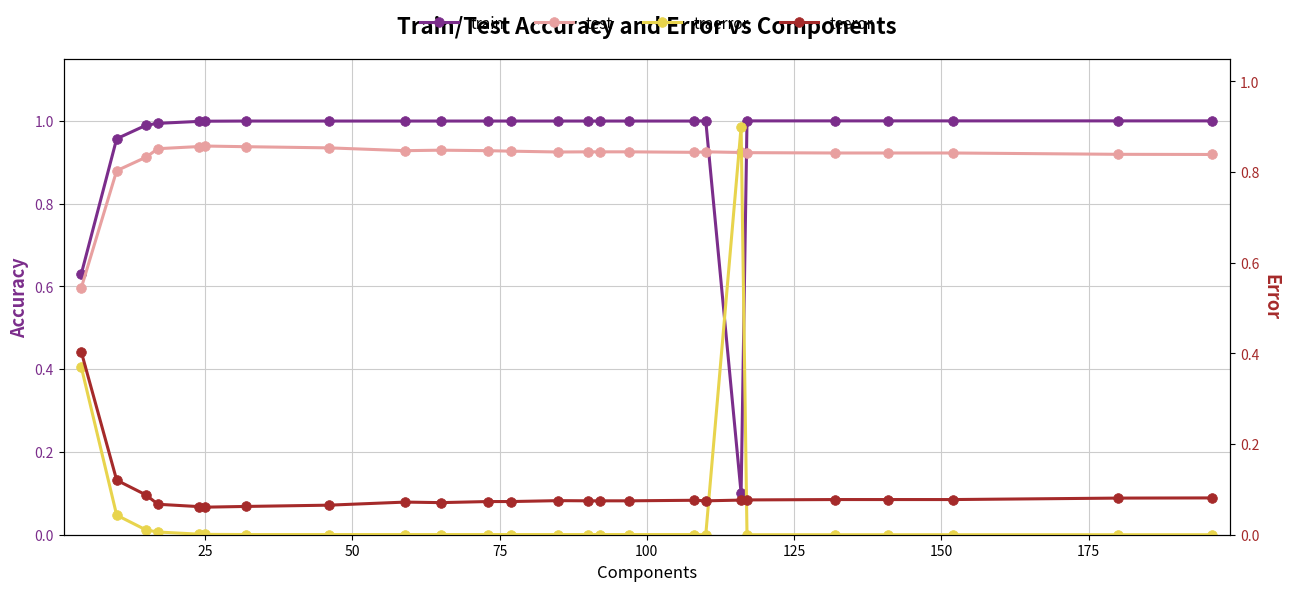

Which series ends up on top after the final intersection of train and test?

train